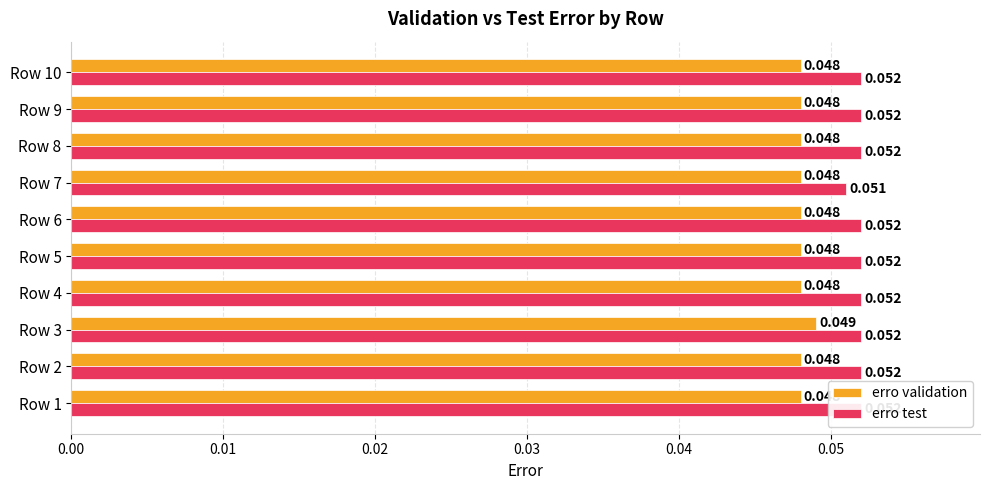

How many bars are there in each group?

2